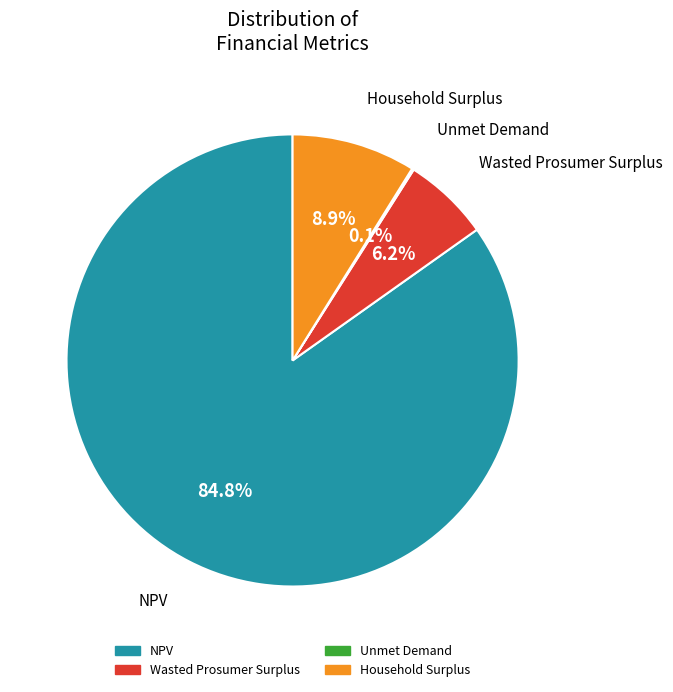

Which category accounts for the majority?

NPV